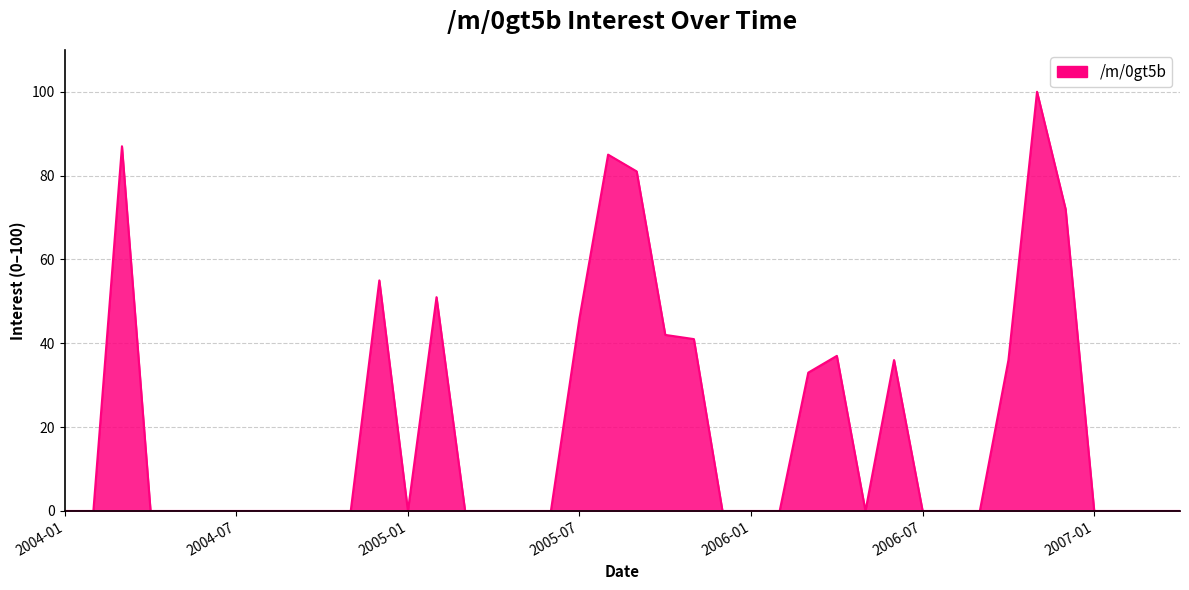

Does the chart have visible grid lines?

Yes